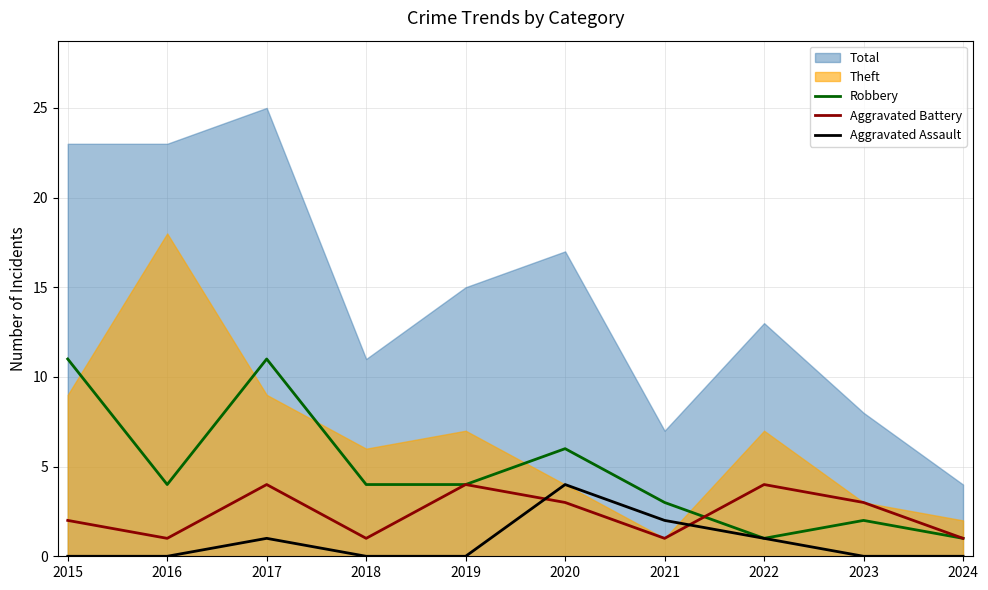

What is the difference between the Aggravated Battery values at 2015 and 2017?

2